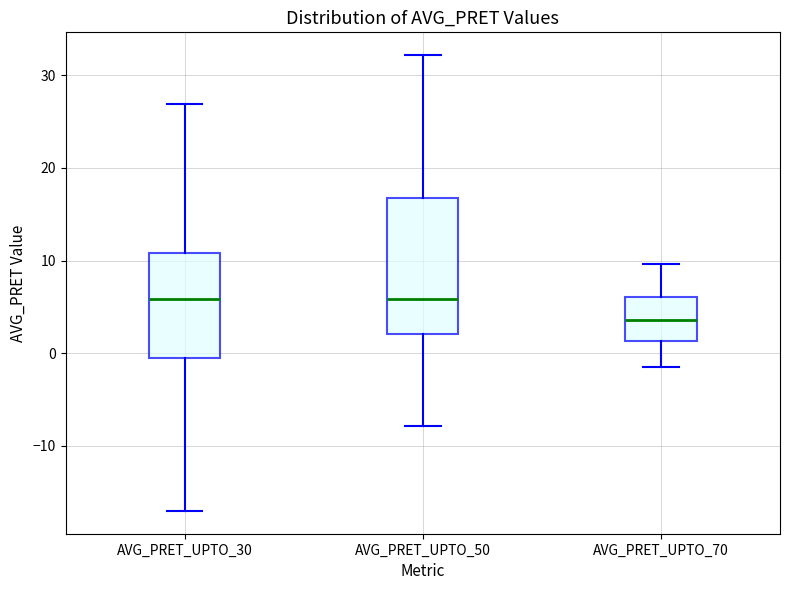

Reading left to right, transcribe this box plot: for each box, give where its median line is, the range the box spans, and where its two whiskers end, as read against the y-axis. The values are not printed on the chart, so give them approximately, as read against the axis.

AVG_PRET_UPTO_30: median 6, box 0 to 11, whiskers -17 to 27
AVG_PRET_UPTO_50: median 6, box 2 to 17, whiskers -8 to 32
AVG_PRET_UPTO_70: median 4, box 1 to 6, whiskers -1 to 10